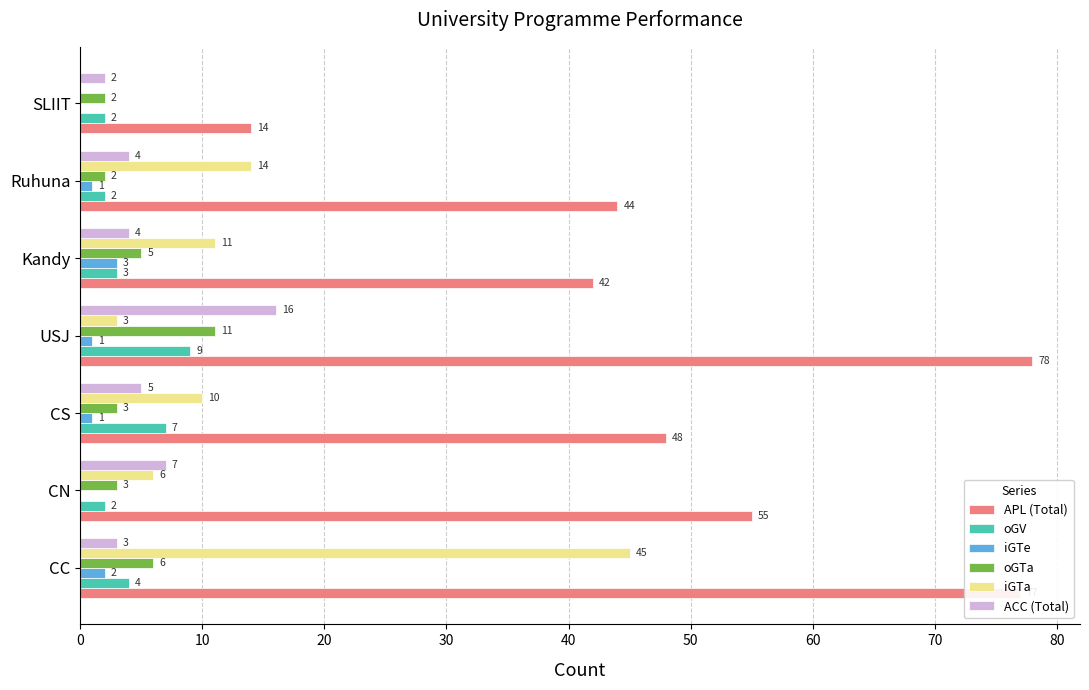

Read the APL (Total) value at USJ.

78